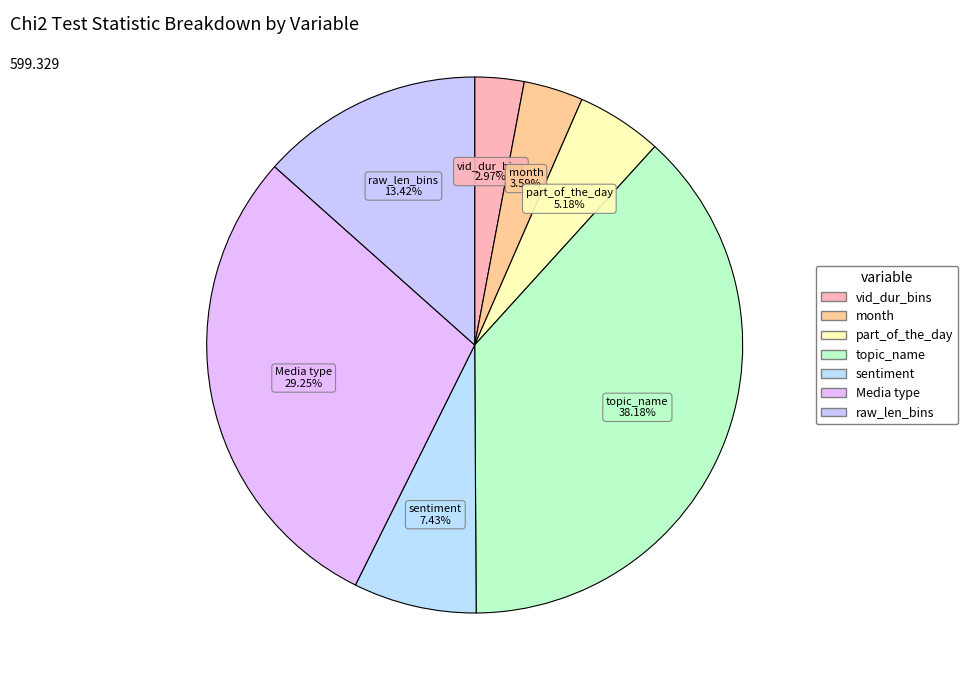

How many slices are in this pie chart?

7